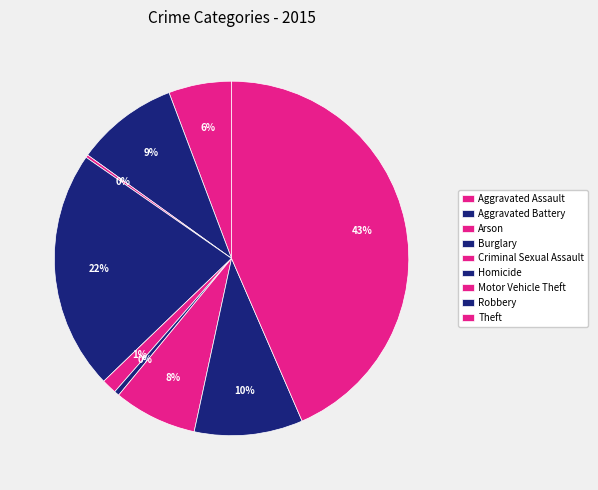

What is the largest slice in the pie chart?

Theft